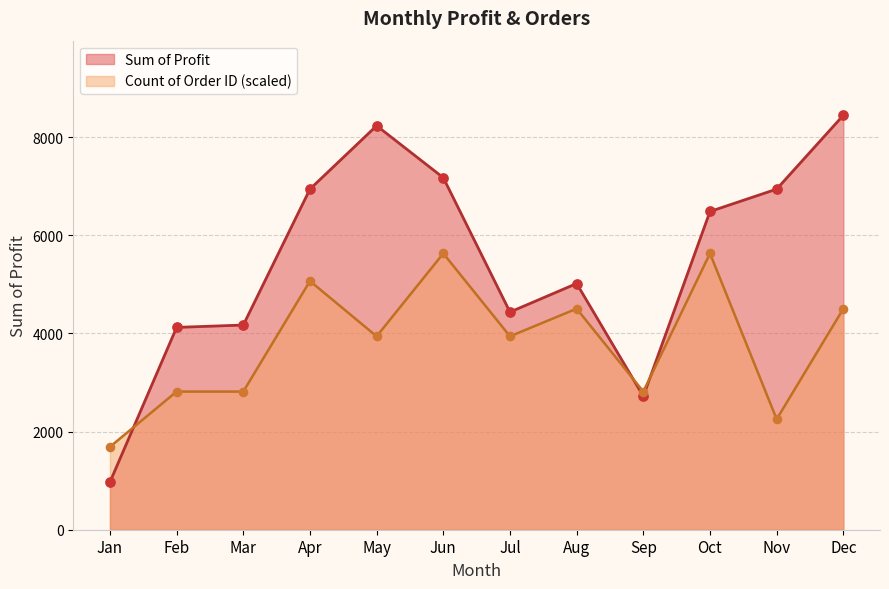

What is the ratio of the value at Jul to the value at Sep?

1.6